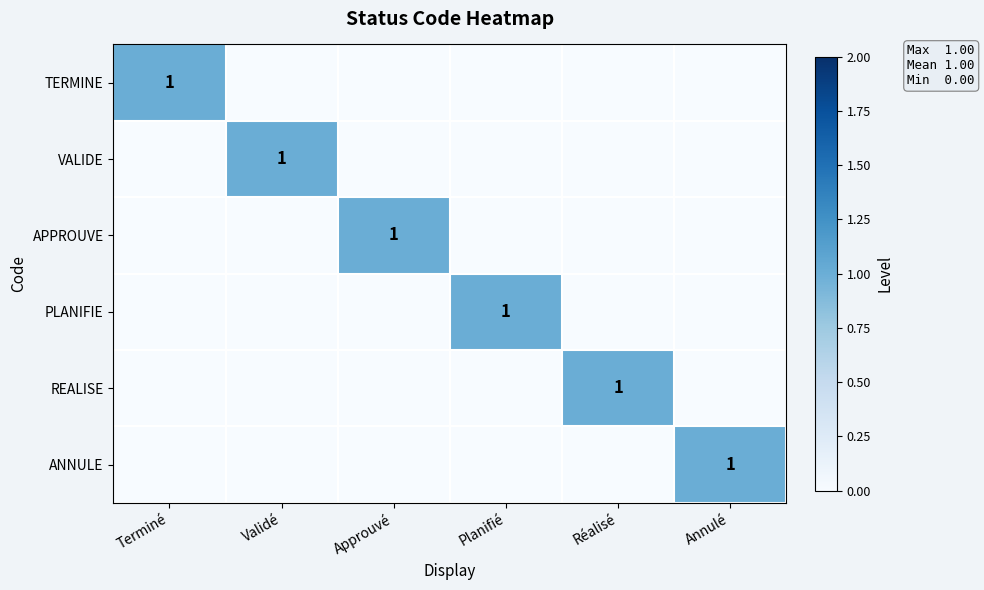

The REALISE series shows 1 at Réalisé. True or false?

True